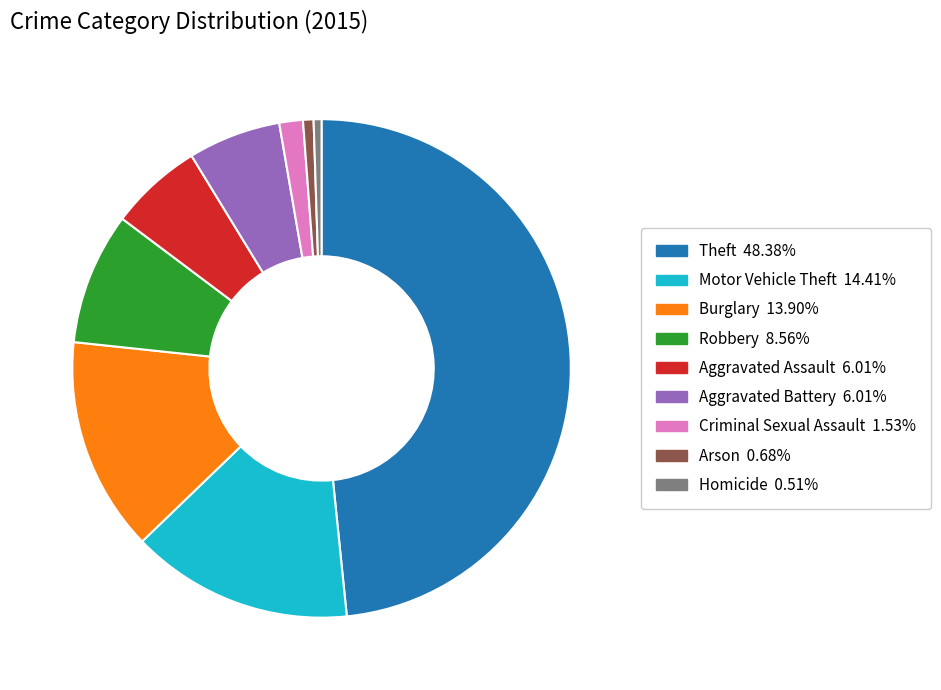

Between Theft and Aggravated Assault, which is larger?

Theft